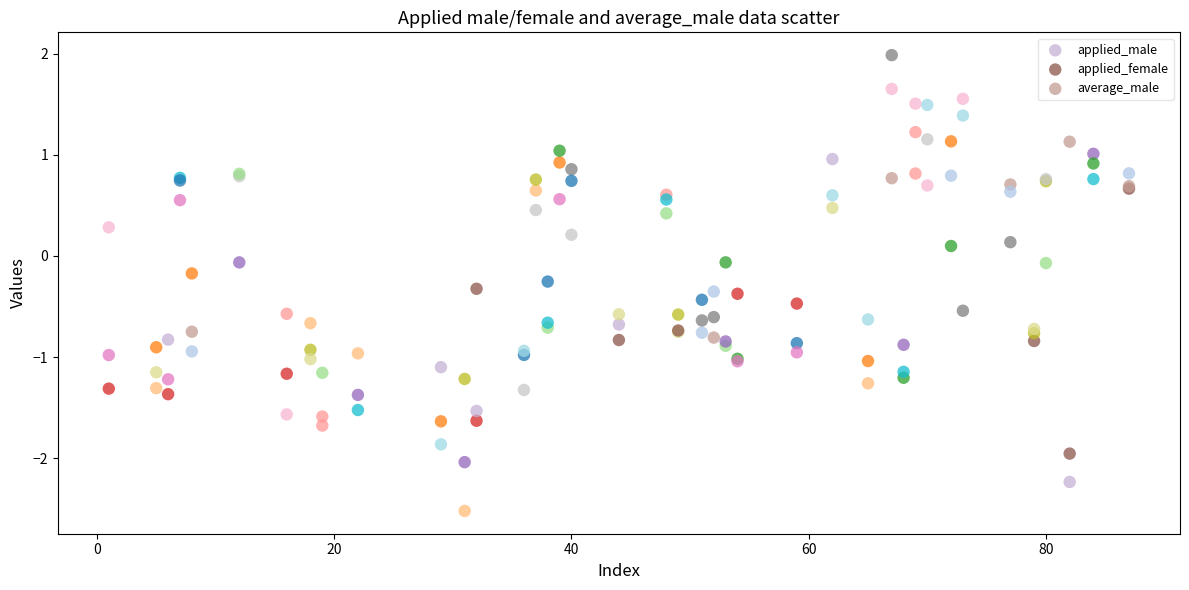

Which series contains the highest Y value?

applied_female